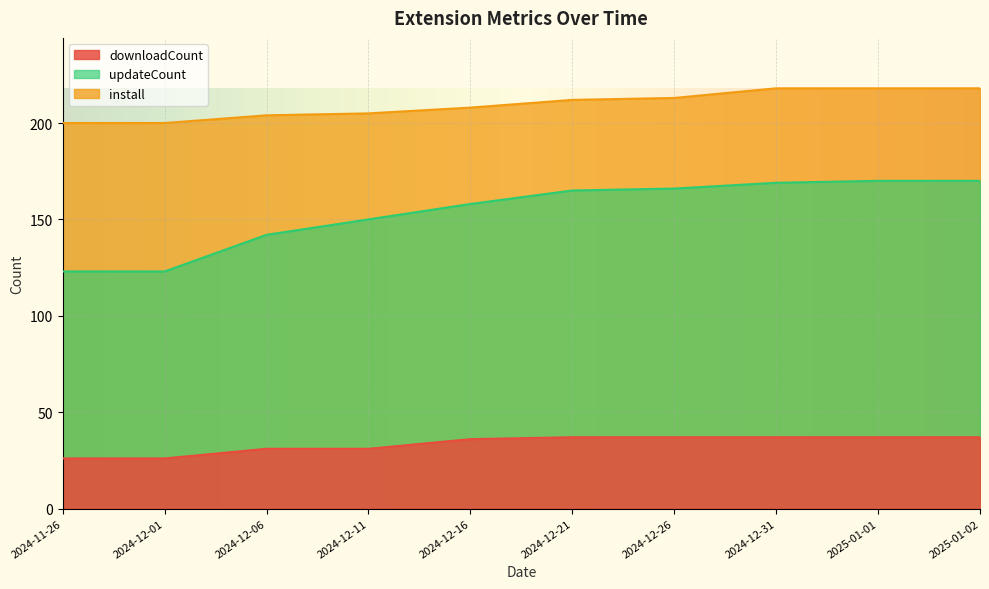

What is the smallest value displayed?

26